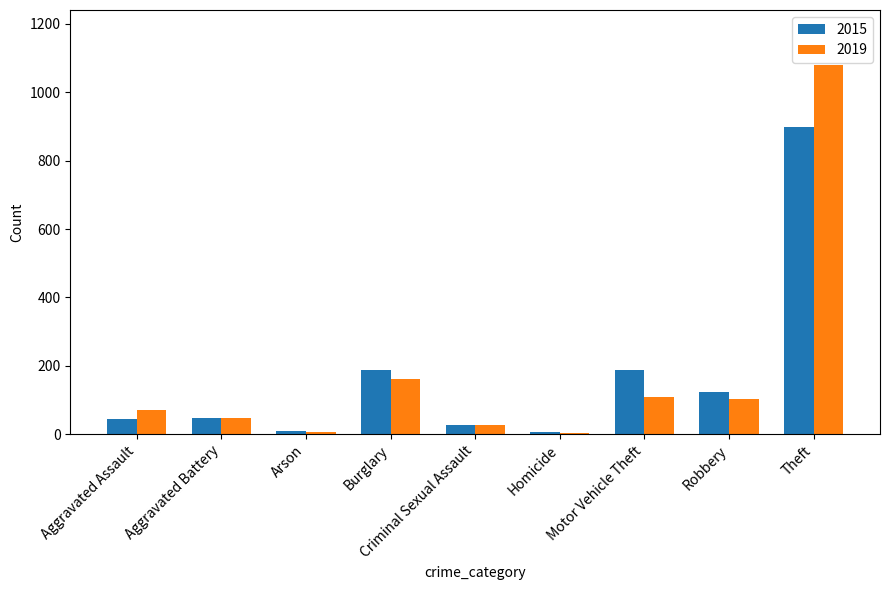

List the series in order of their peak value, highest first.

2019, 2015